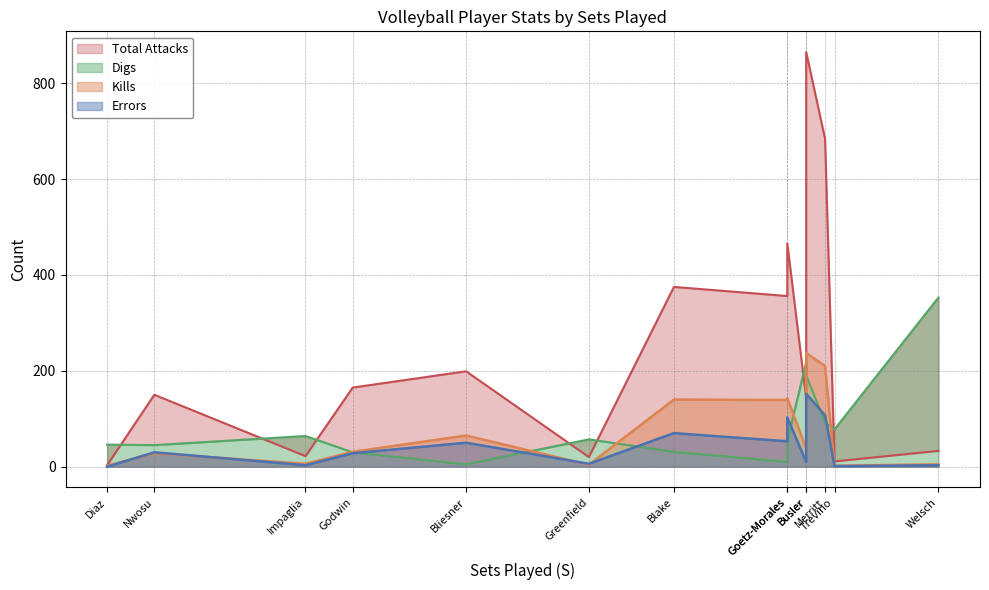

Which series has the largest total across all categories?

Total Attacks